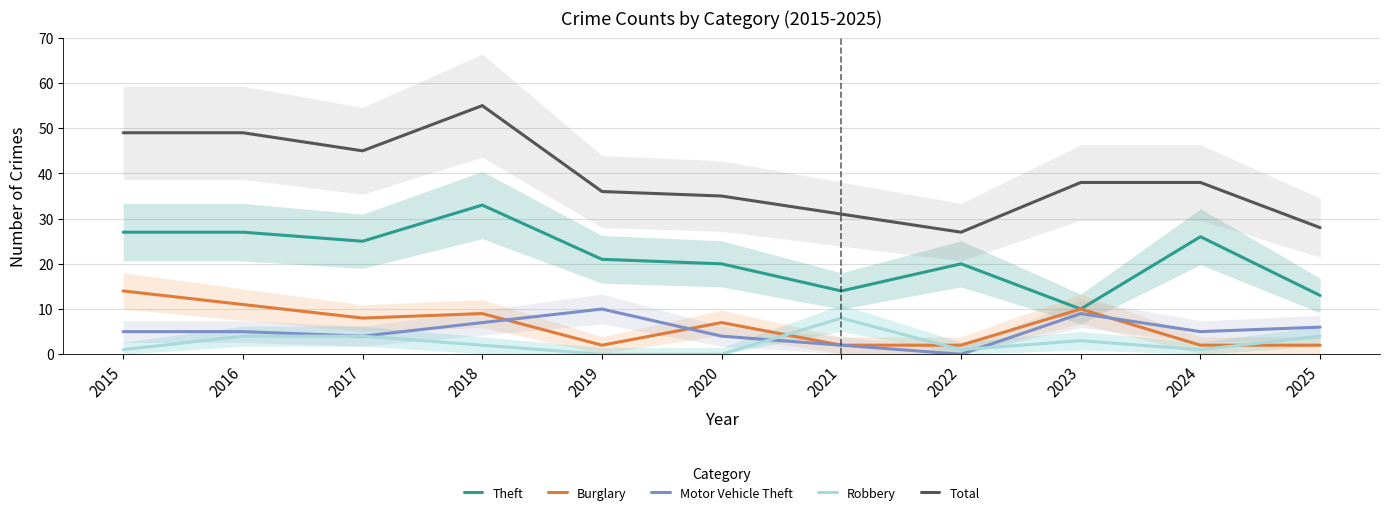

At which category is the sum across all series the highest?

2018